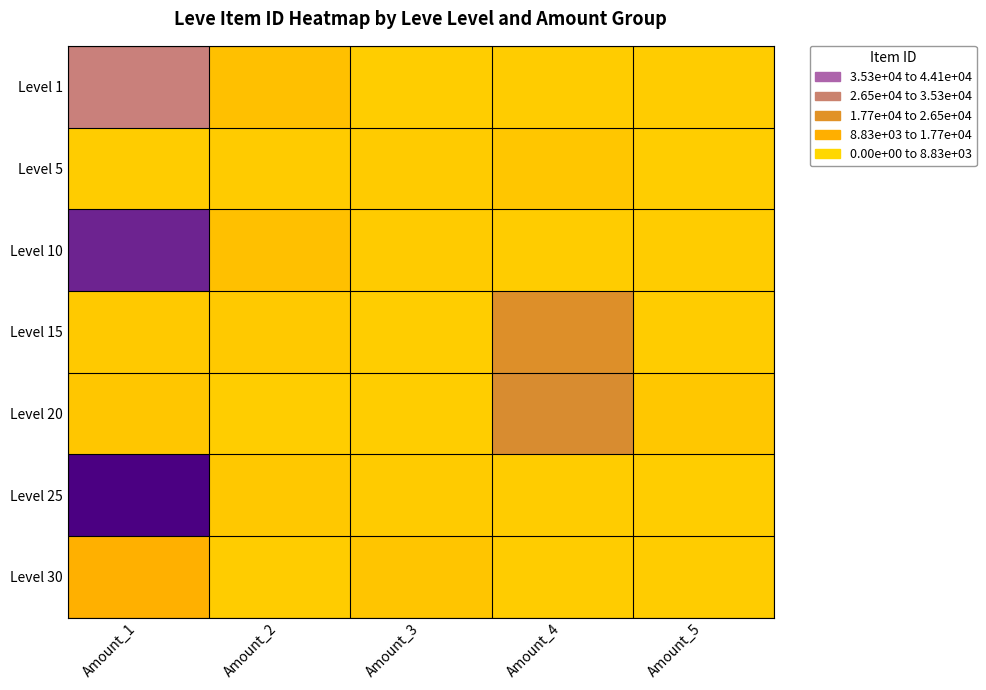

Reading right to left, transcribe all the data shown in this chart.

Level 1: Amount_5=2470	Amount_4=2494	Amount_3=2226	Amount_2=5071	Amount_1=27713
Level 5: Amount_5=2230	Amount_4=3767	Amount_3=2662	Amount_2=2680	Amount_1=2494
Level 10: Amount_5=2495	Amount_4=2496	Amount_3=2673	Amount_2=5101	Amount_1=40987
Level 15: Amount_5=2471	Amount_4=18363	Amount_3=2236	Amount_2=3045	Amount_1=3011
Level 20: Amount_5=3557	Amount_4=19534	Amount_3=2239	Amount_2=2241	Amount_1=3702
Level 25: Amount_5=2239	Amount_4=2473	Amount_3=2753	Amount_2=3352	Amount_1=44147
Level 30: Amount_5=2260	Amount_4=2501	Amount_3=3833	Amount_2=2257	Amount_1=8500